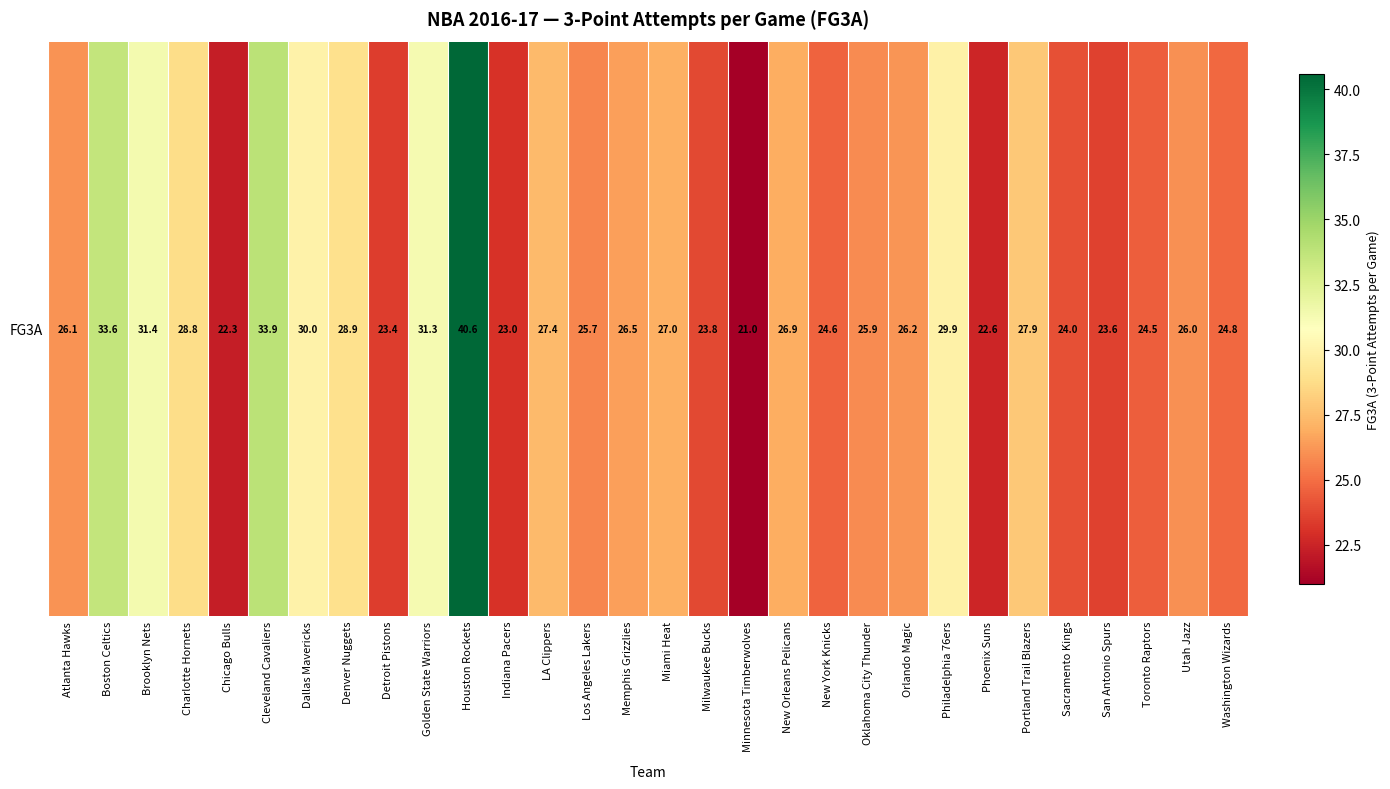

Reading right to left, extract all data points from this chart.

Washington Wizards=24.8	Utah Jazz=26.0	Toronto Raptors=24.5	San Antonio Spurs=23.6	Sacramento Kings=24.0	Portland Trail Blazers=27.9	Phoenix Suns=22.6	Philadelphia 76ers=29.9	Orlando Magic=26.2	Oklahoma City Thunder=25.9	New York Knicks=24.6	New Orleans Pelicans=26.9	Minnesota Timberwolves=21.0	Milwaukee Bucks=23.8	Miami Heat=27.0	Memphis Grizzlies=26.5	Los Angeles Lakers=25.7	LA Clippers=27.4	Indiana Pacers=23.0	Houston Rockets=40.6	Golden State Warriors=31.3	Detroit Pistons=23.4	Denver Nuggets=28.9	Dallas Mavericks=30.0	Cleveland Cavaliers=33.9	Chicago Bulls=22.3	Charlotte Hornets=28.8	Brooklyn Nets=31.4	Boston Celtics=33.6	Atlanta Hawks=26.1